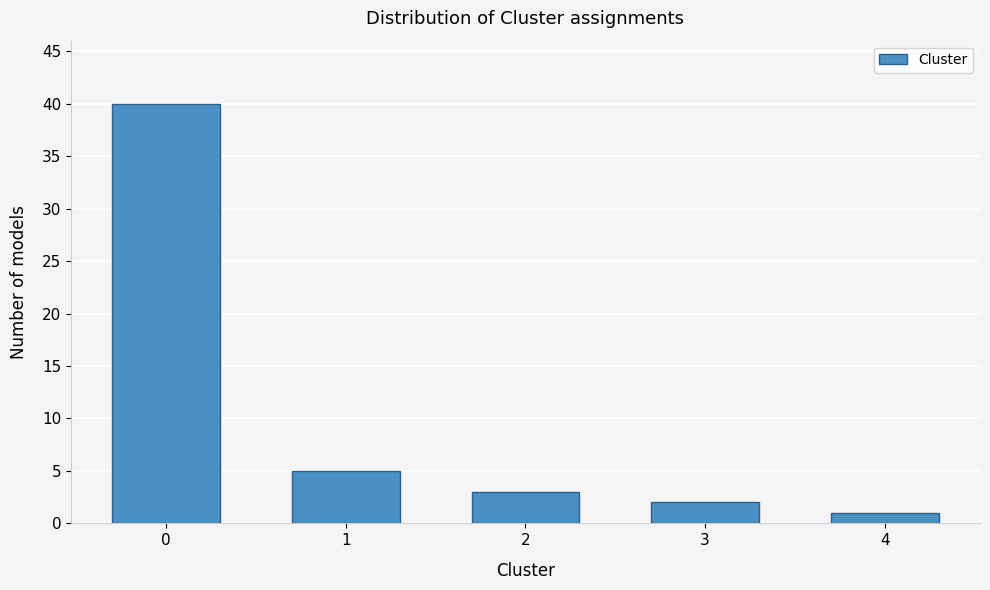

Reading left to right, what are all the values shown in this chart?

40	5	3	2	1